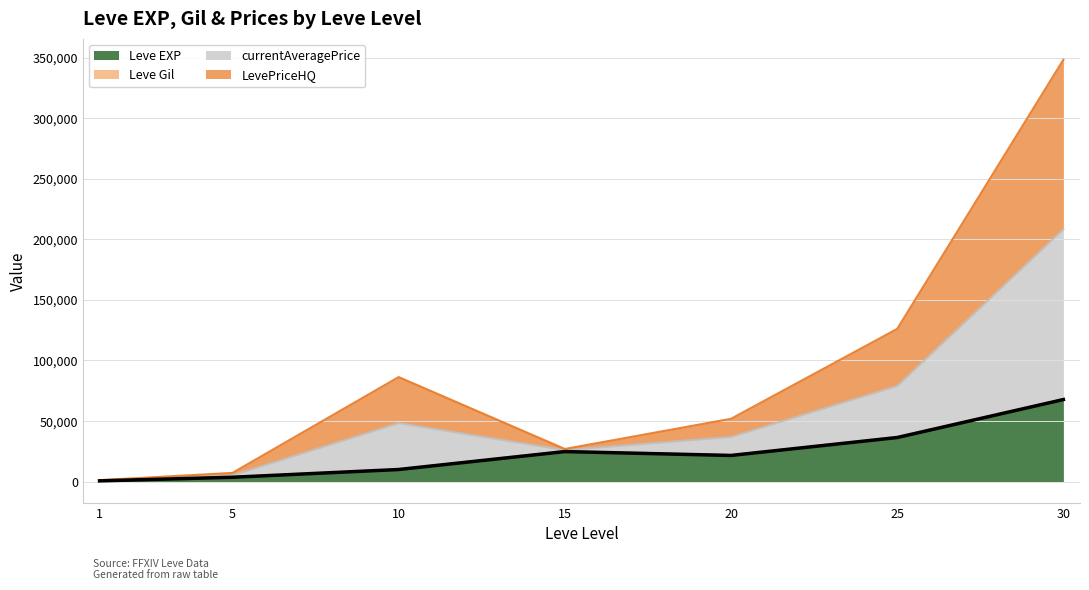

At which category is the sum across all series the highest?

30